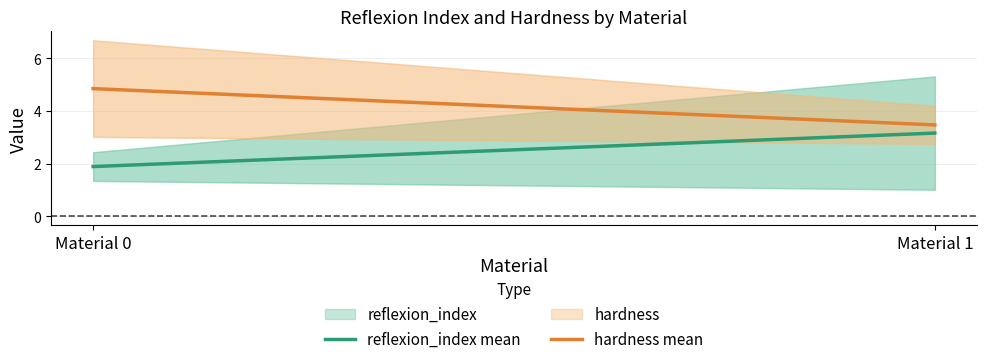

What is the value of the hardness mean point at the 1st from the left?

4.9